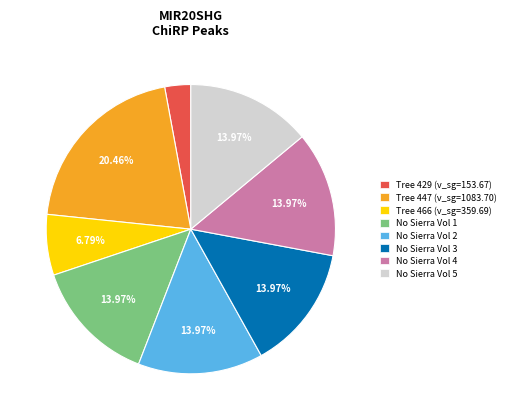

Is there a majority slice in this chart?

No